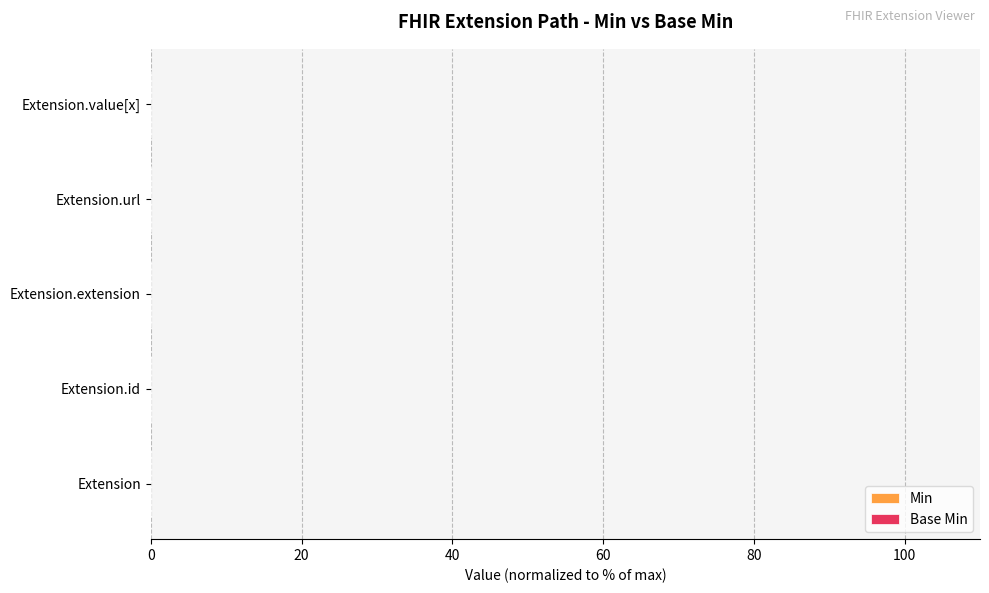

Which series has the widest spread of values?

Min